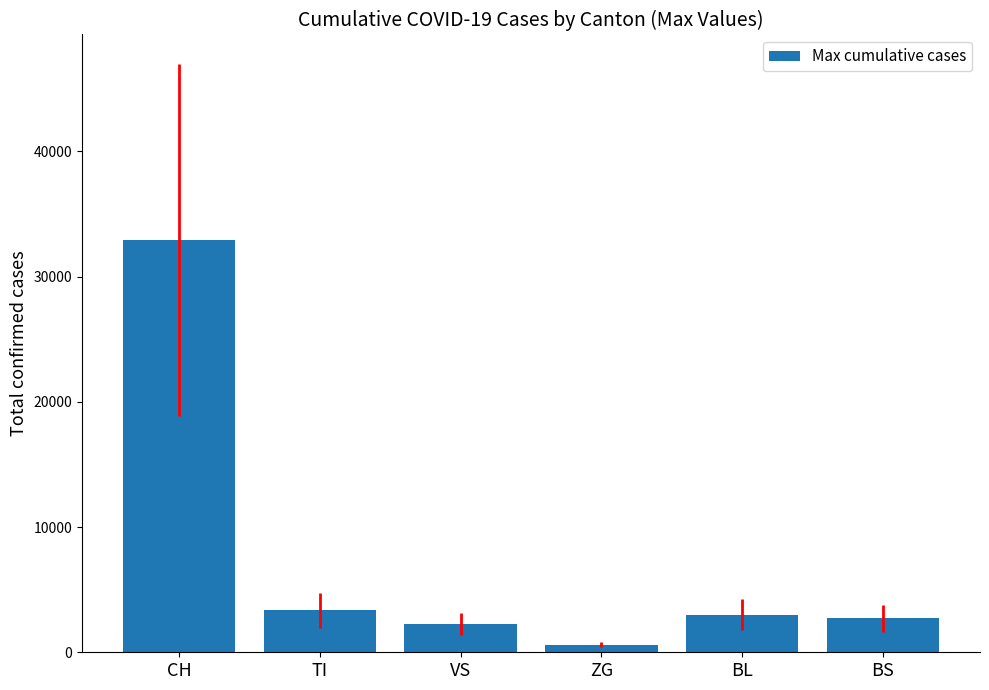

What is the value of the 5th bar from the left?

3012